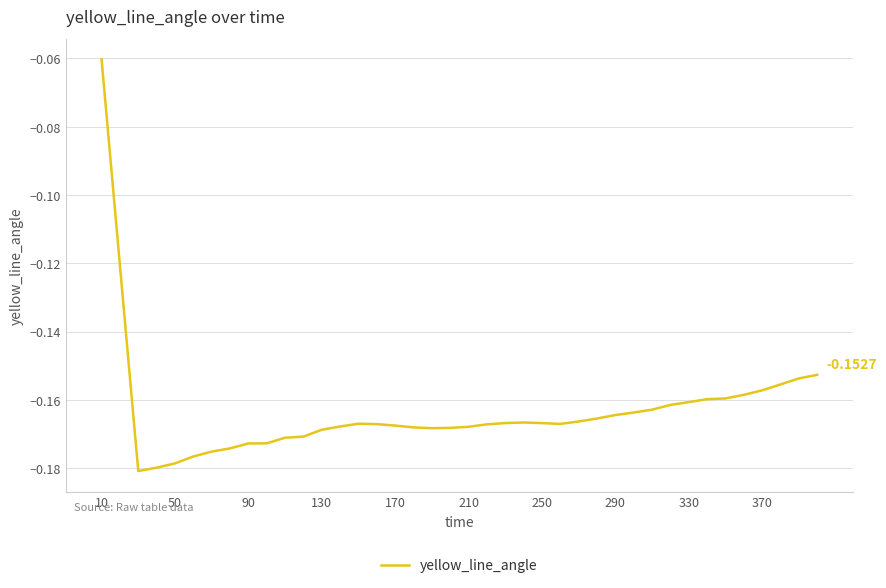

Between 170 and 10, which is larger?

10